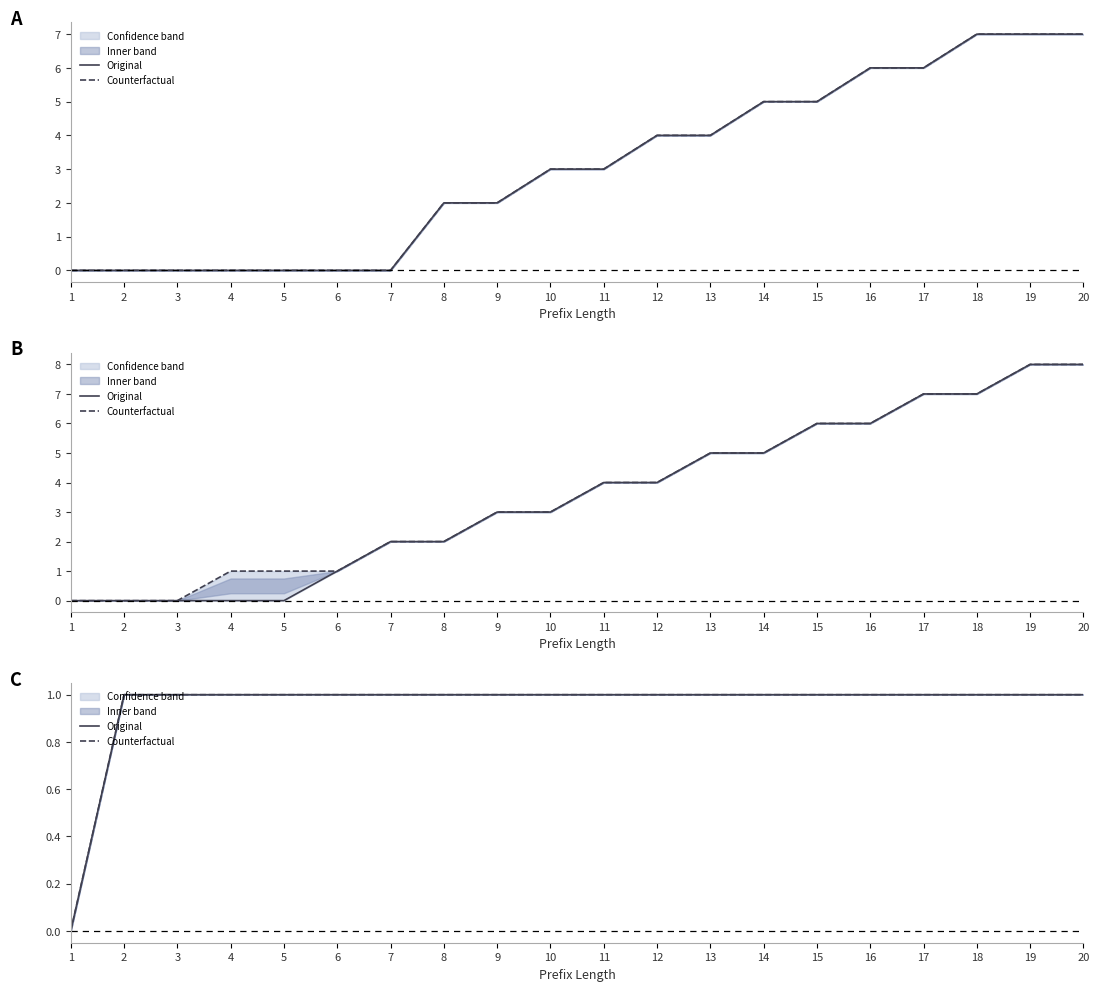

How many values in Counterfactual are above zero?

19